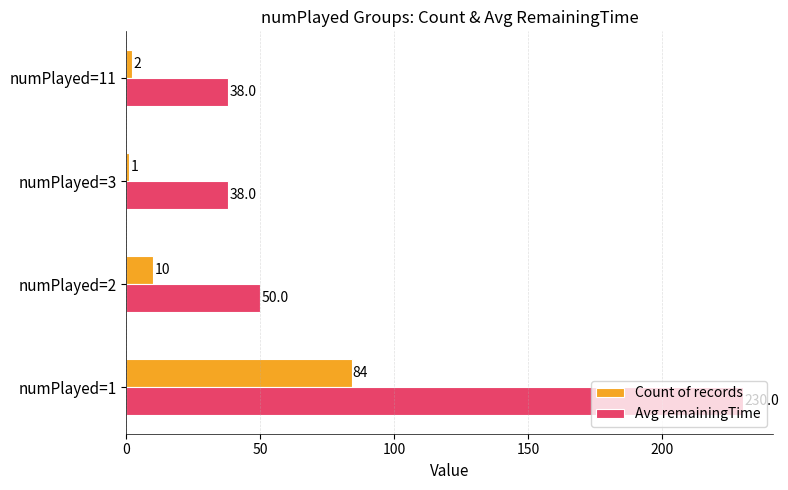

Which series has the largest total across all categories?

Avg remainingTime